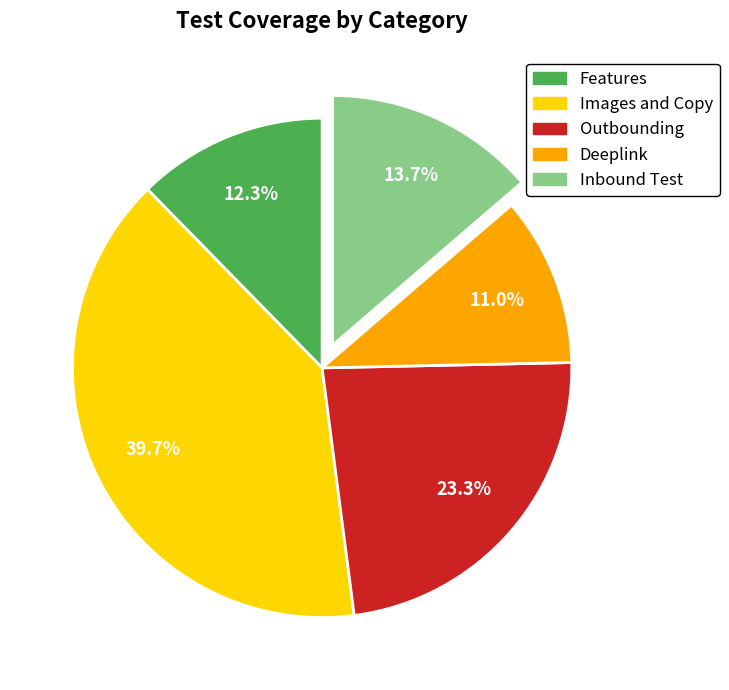

Count the number of slices in the pie.

5